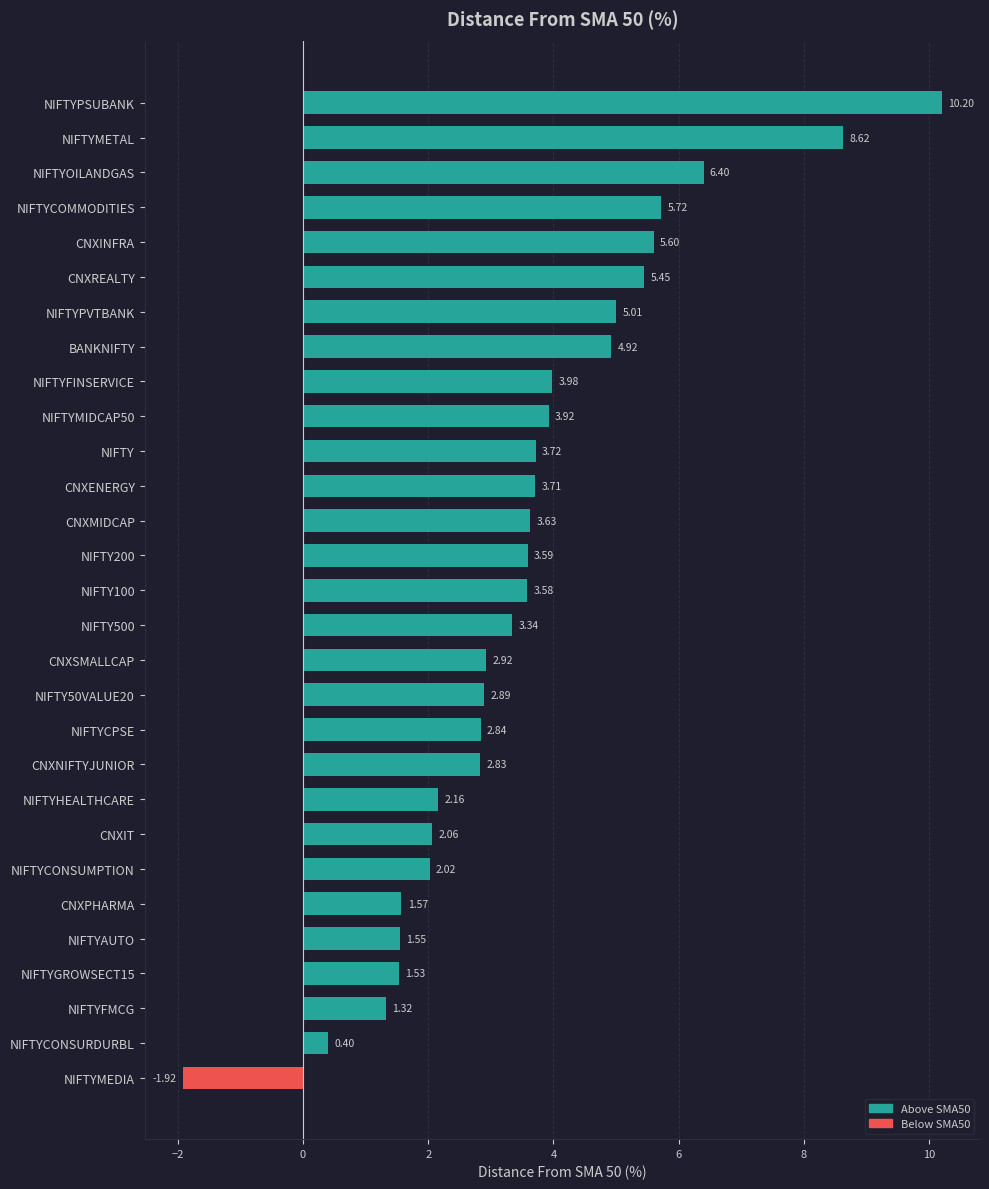

Which category has the highest value across all series?

NIFTYPSUBANK